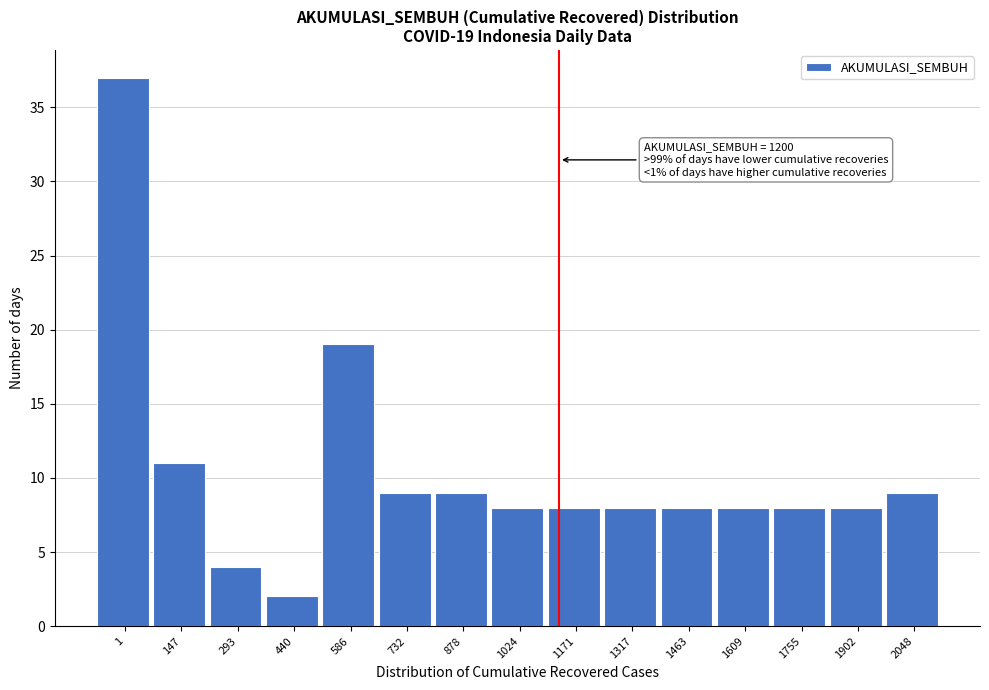

Reading left to right, list all the values displayed in this chart.

37	11	4	2	19	9	9	8	8	8	8	8	8	8	9